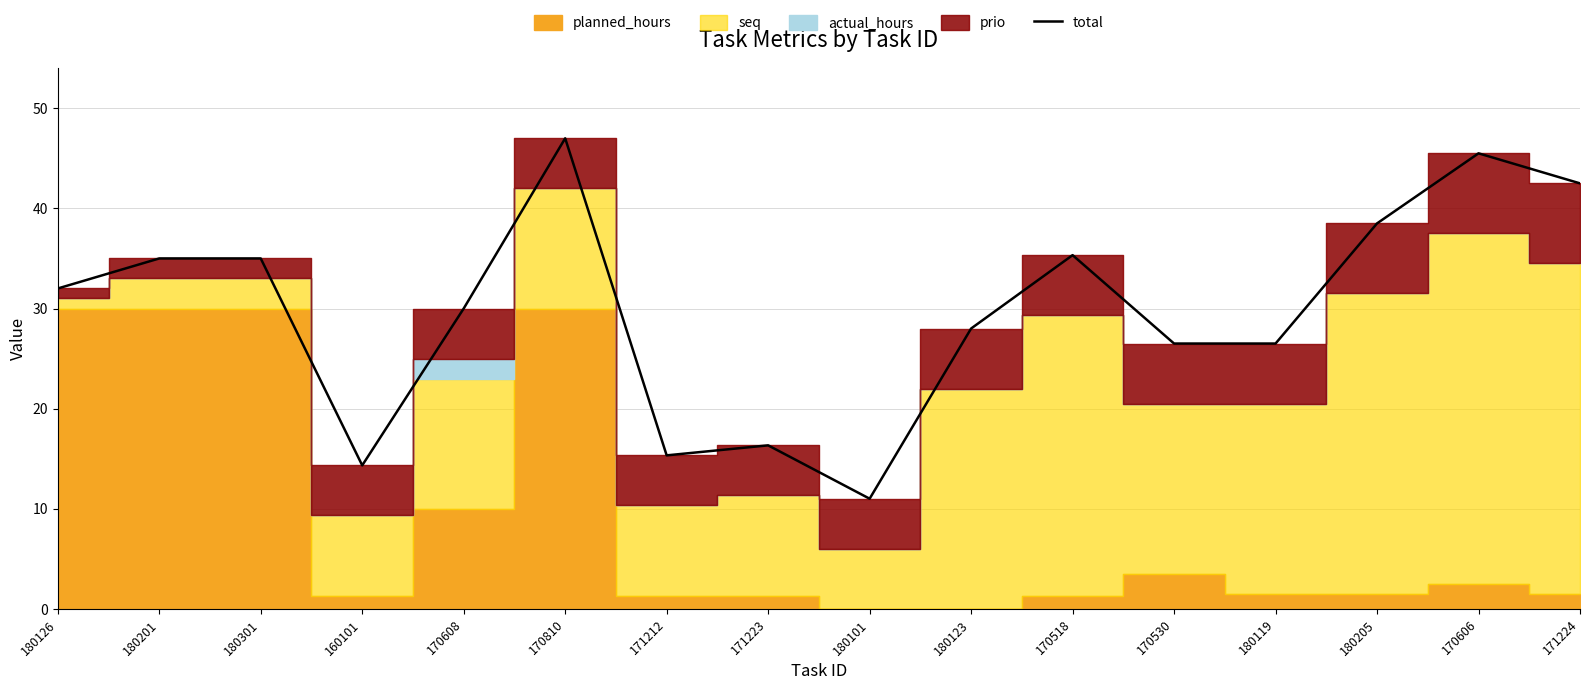

What is the ratio of the value at 170518 to the value at 180123?

1.3